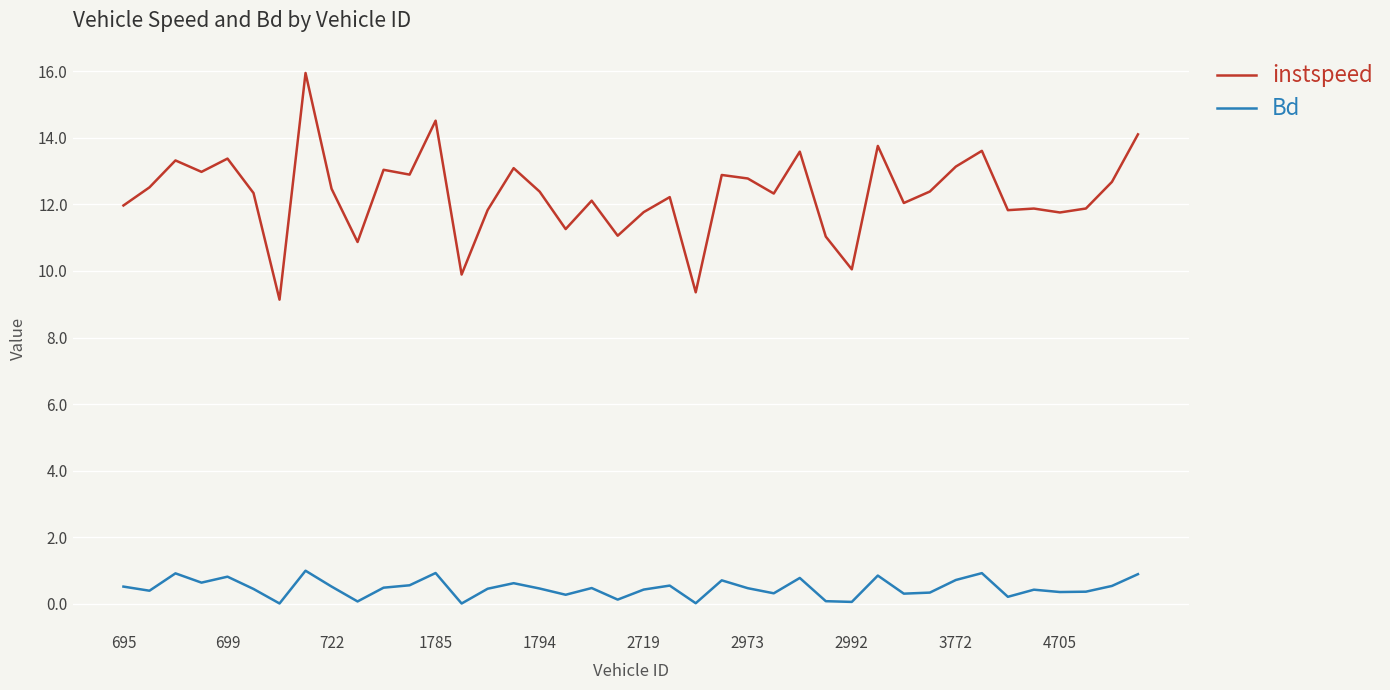

List the series in order of their peak value, lowest first.

Bd, instspeed